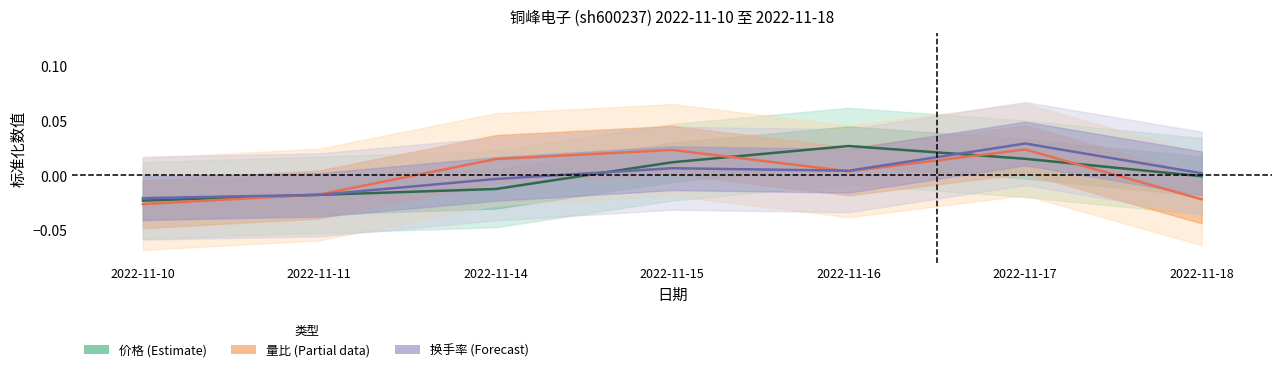

True or false: 量比 and 换手率 cross at least once.

True